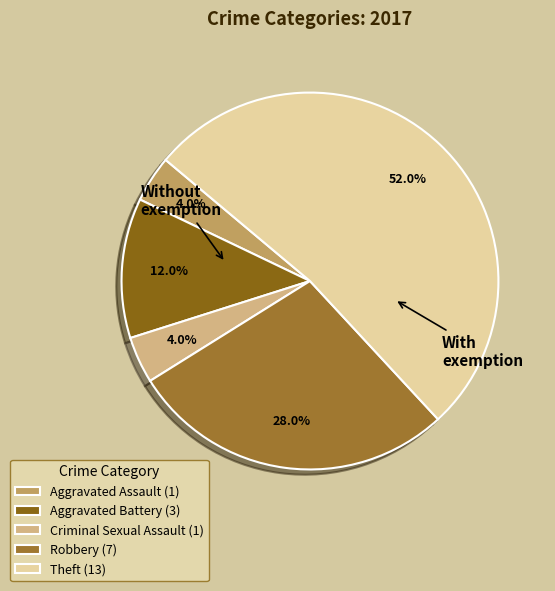

How many segments does this pie chart have?

5